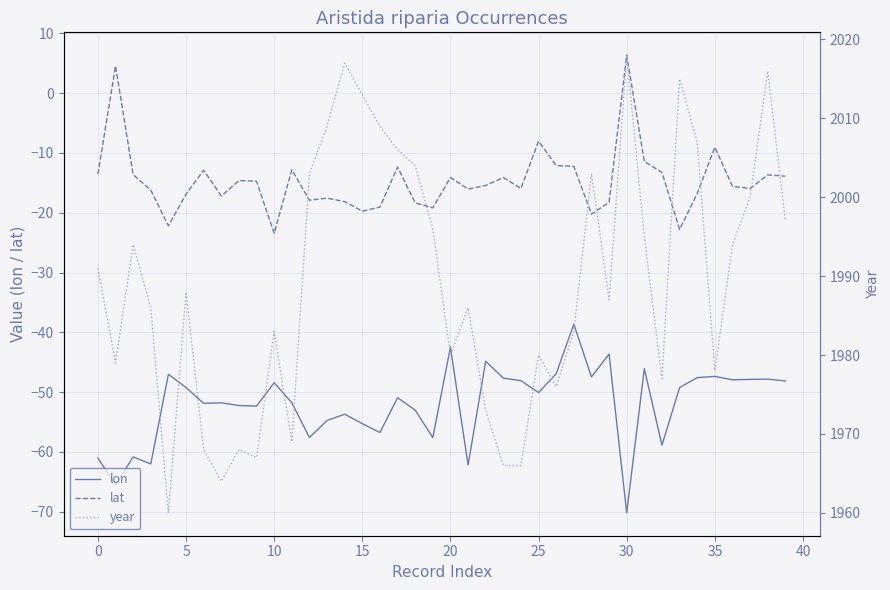

Which series has the largest total across all categories?

year